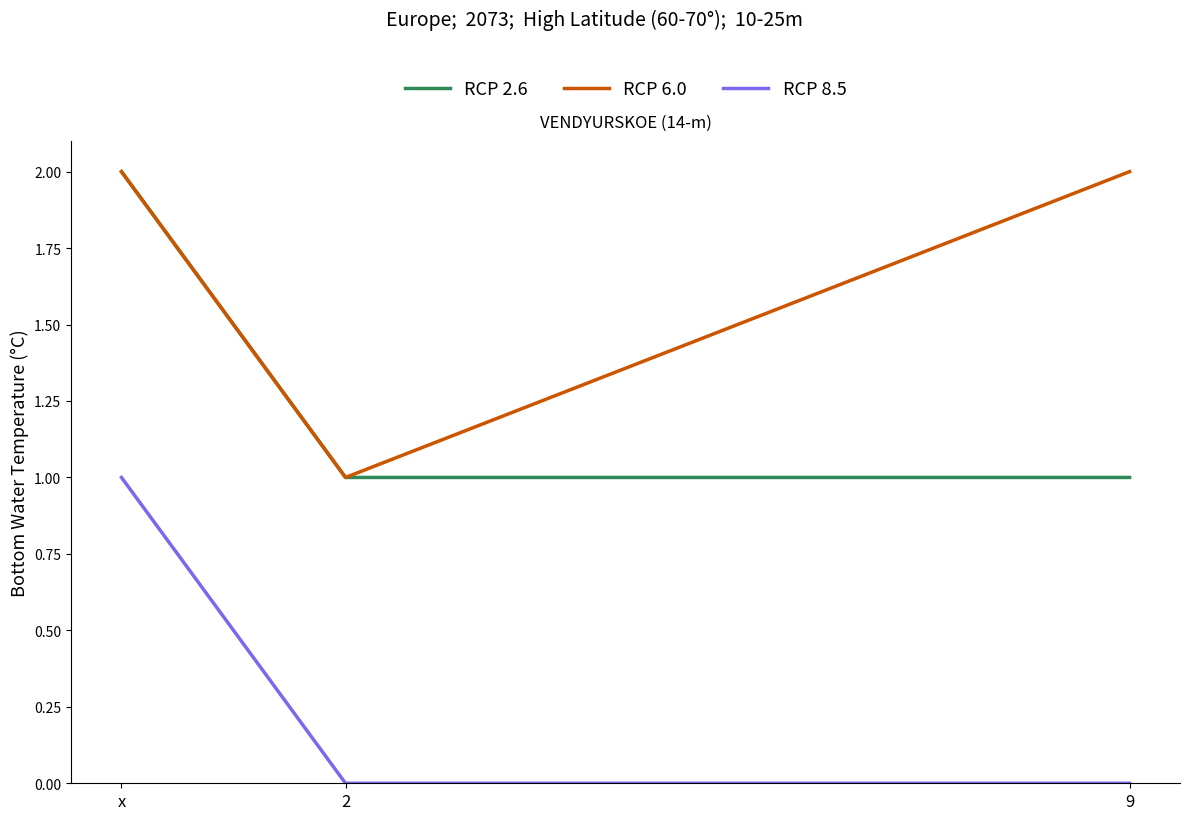

What is the spread (max minus min) of values at x?

1